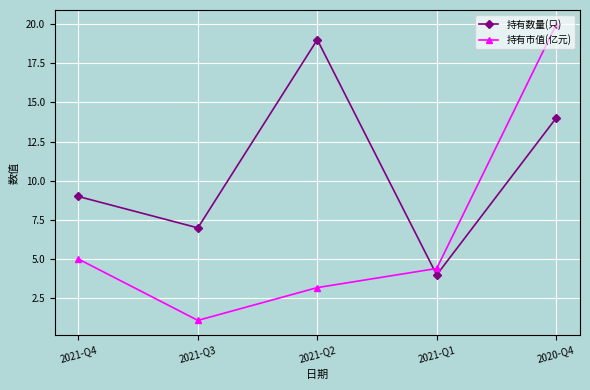

What is the sum of all 持有市值(亿元) values?

33.7